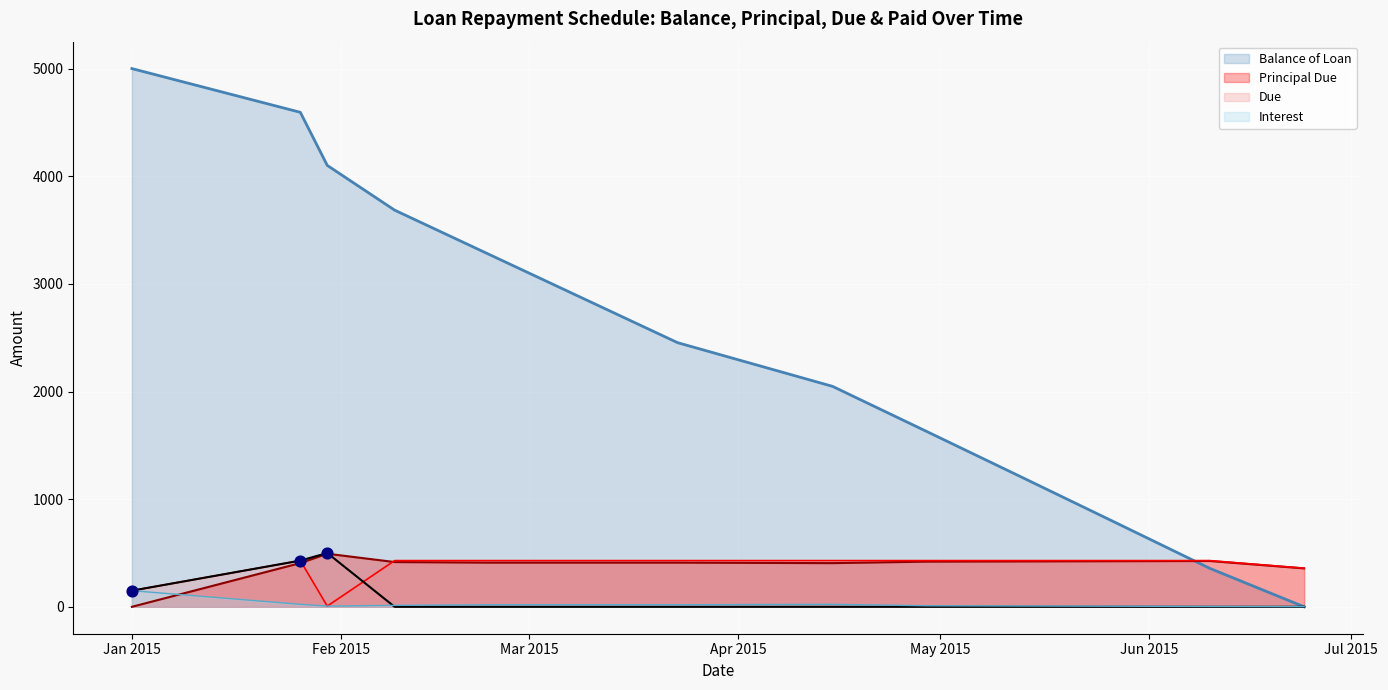

Which series has the largest total across all categories?

Balance of Loan